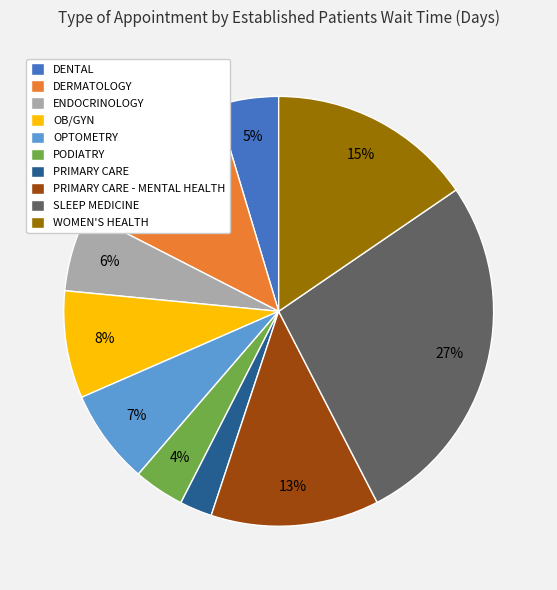

To the nearest percent, what is the difference between the largest and smallest slice percentages?

25%